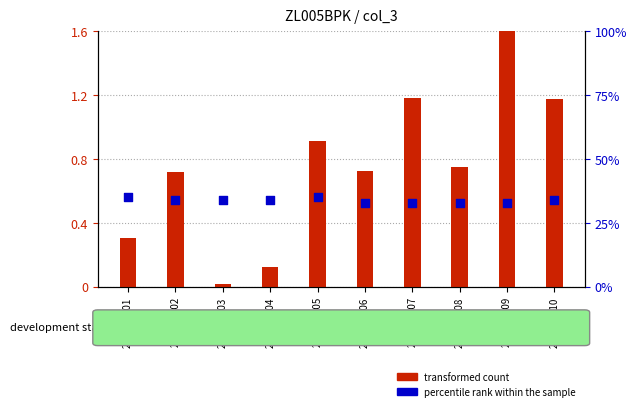

Which series contains the highest Y value?

transformed count